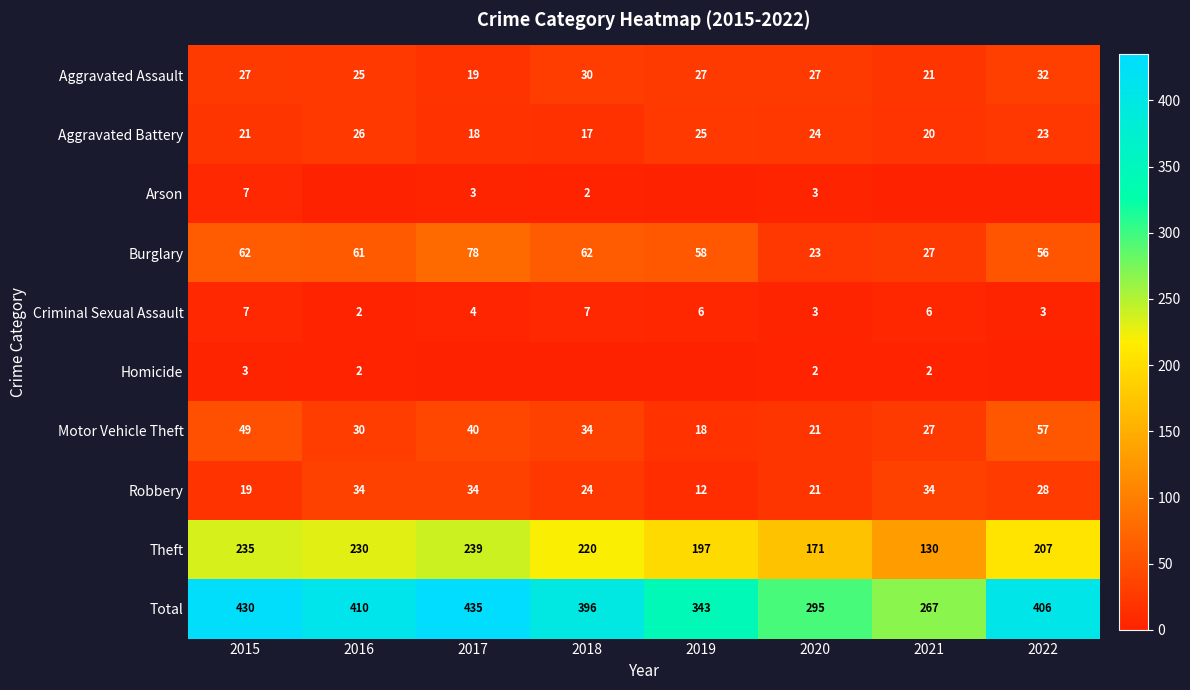

What is the approximate value of Total at 2019?

343